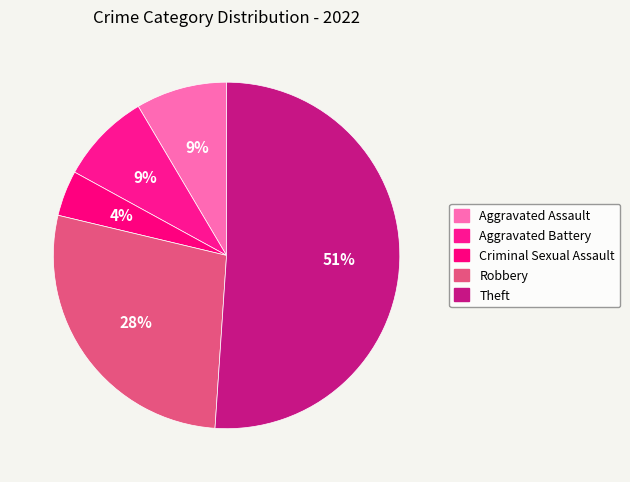

Count the number of slices in the pie.

5